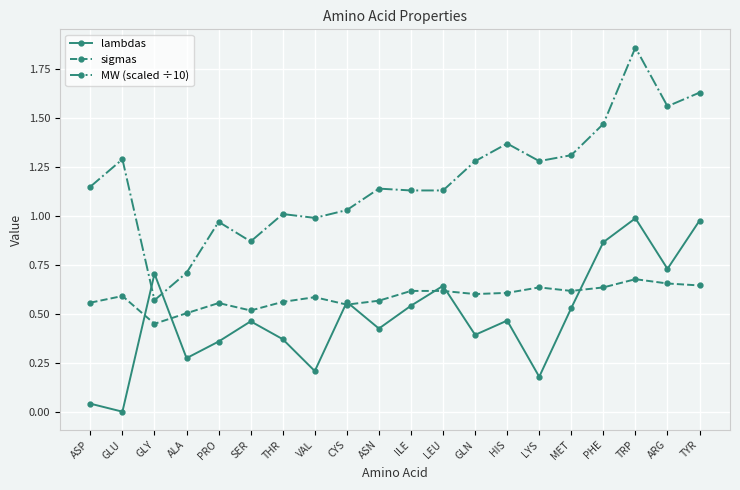

What are all the series names shown in the legend?

lambdas, sigmas, MW (scaled ÷10)